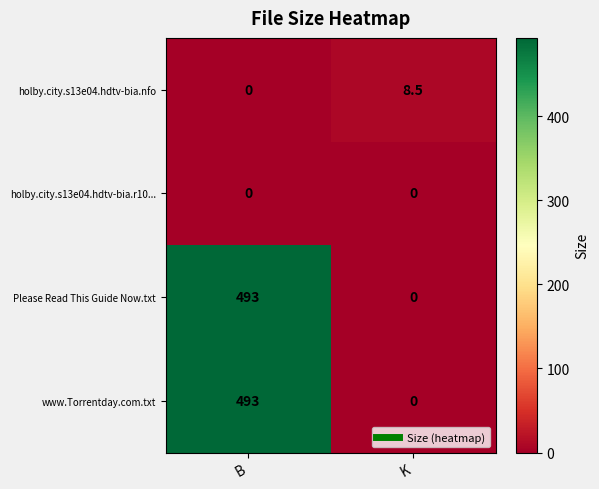

At how many categories does at least one series exceed 57?

1